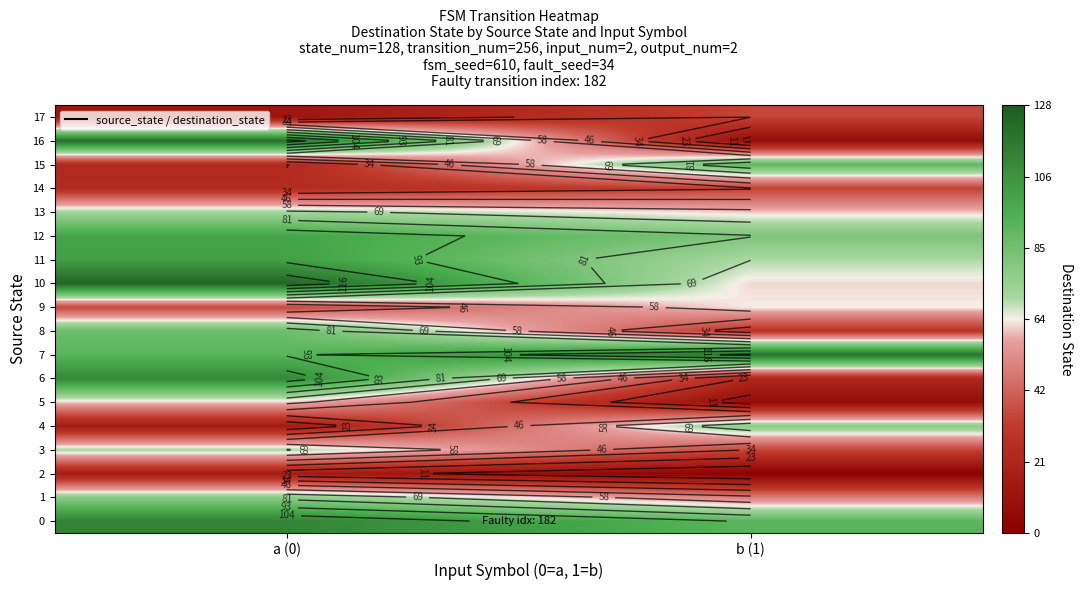

Is it true that 15 equals 90 at b (1)?

True